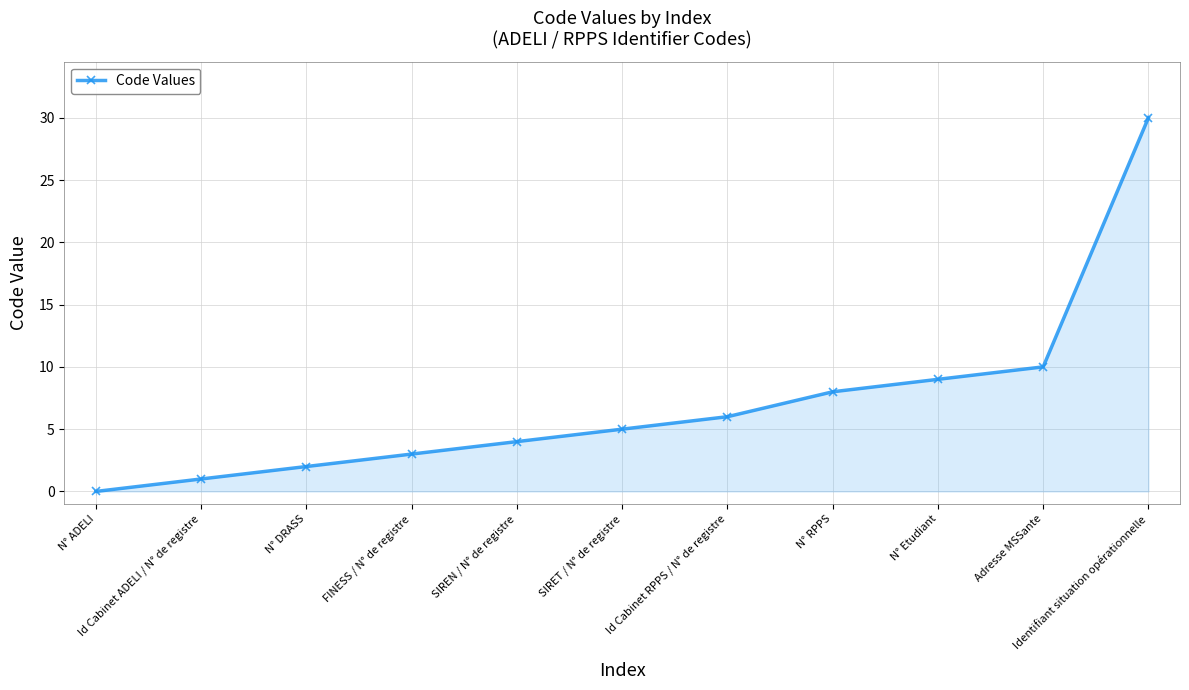

List the labels in order of value, largest first.

Identifiant situation opérationnelle, Adresse MSSante, N° Etudiant, N° RPPS, Id Cabinet RPPS / N° de registre, SIRET / N° de registre, SIREN / N° de registre, FINESS / N° de registre, N° DRASS, Id Cabinet ADELI / N° de registre, N° ADELI